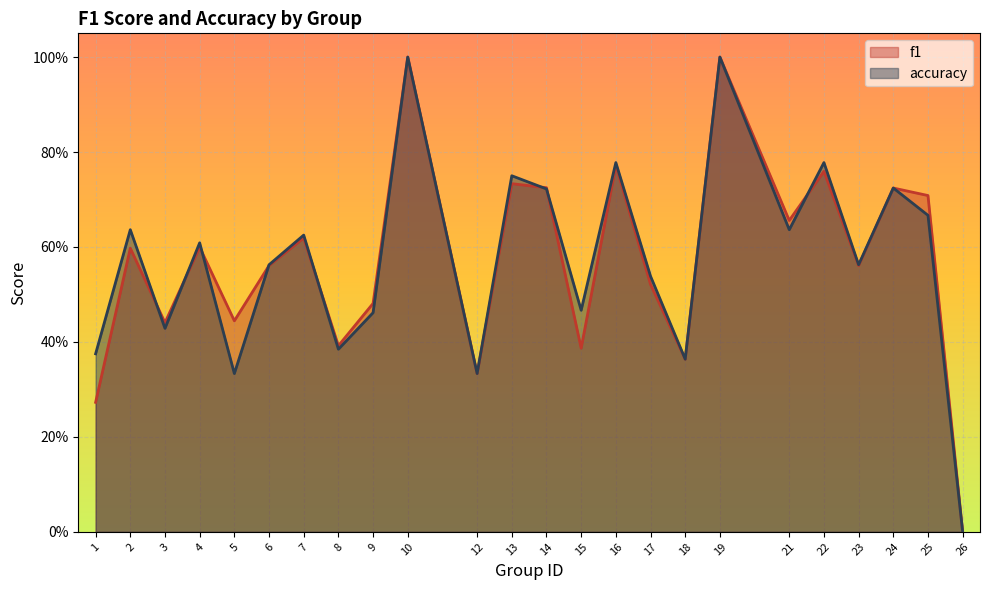

What is the value of the accuracy point at the 2nd from the left?

0.6